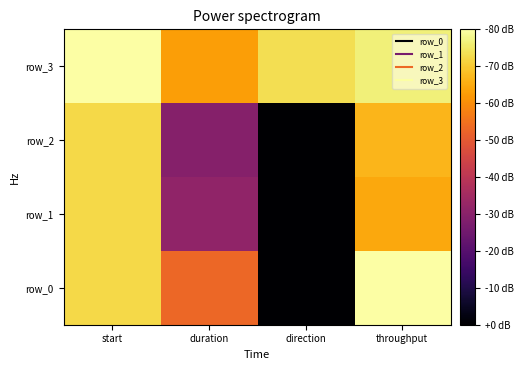

What is the total value across all series at throughput?

-0.7